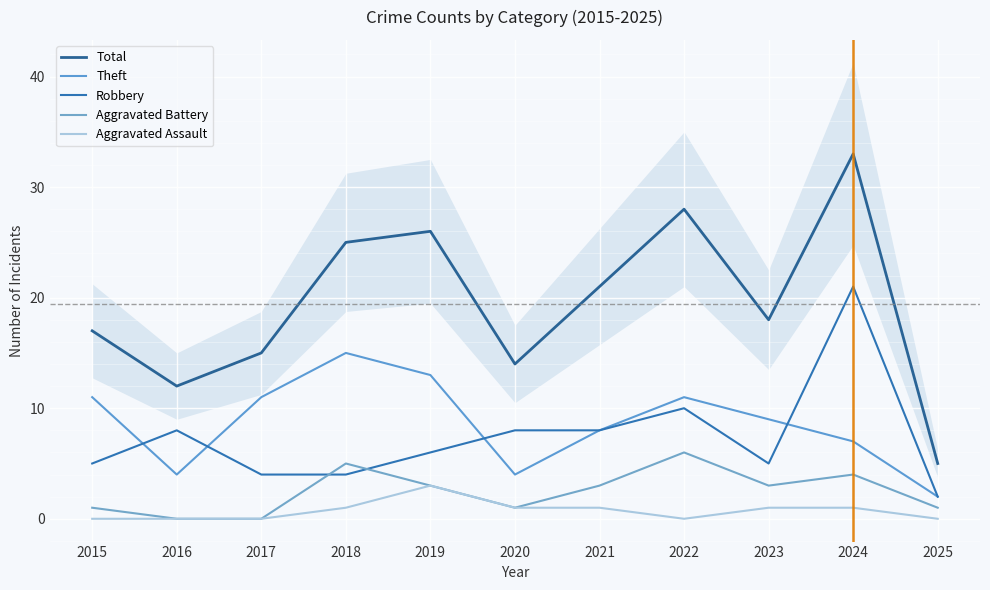

At which category does the chart reach its peak across all series?

2024